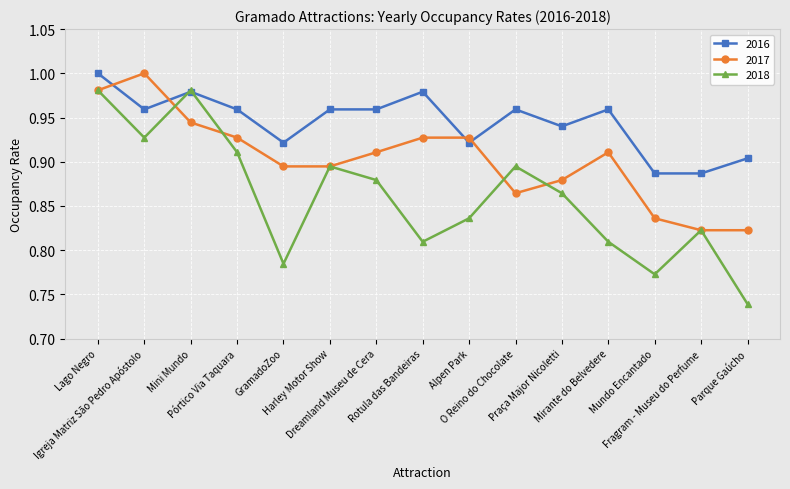

Is it true that 2018 equals 1.0 at Lago Negro?

True